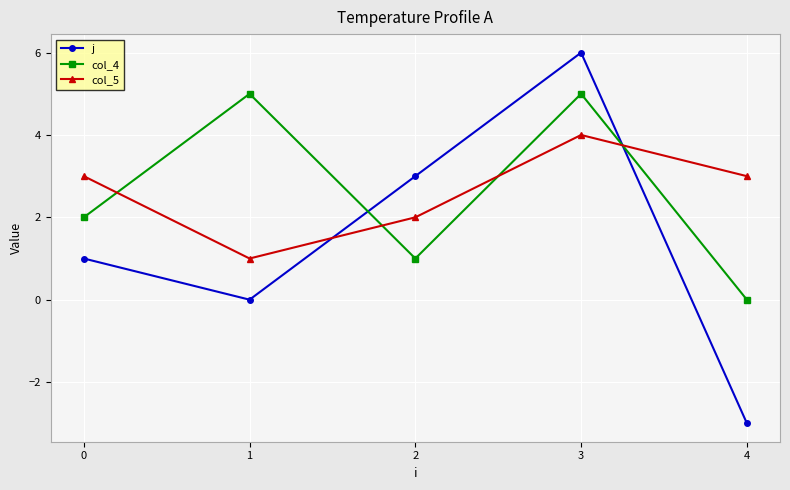

Which series has the largest range (max minus min)?

j